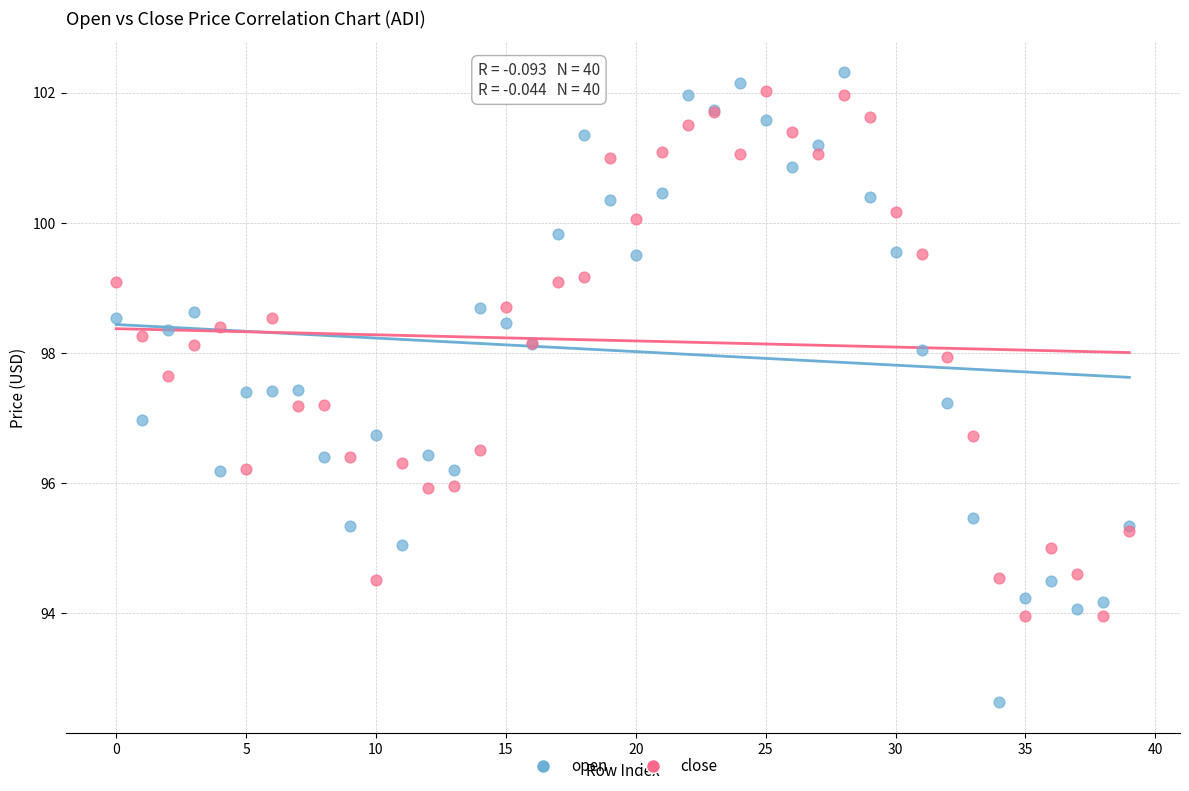

Which series has the widest spread of Y values?

open